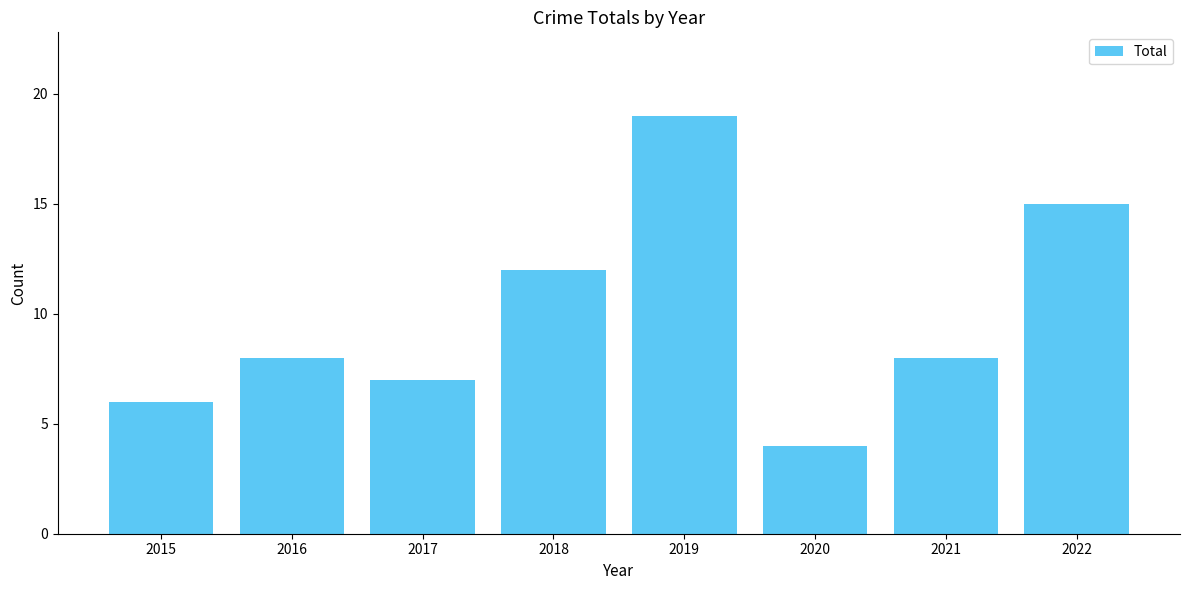

Count the number of data series in this chart.

1